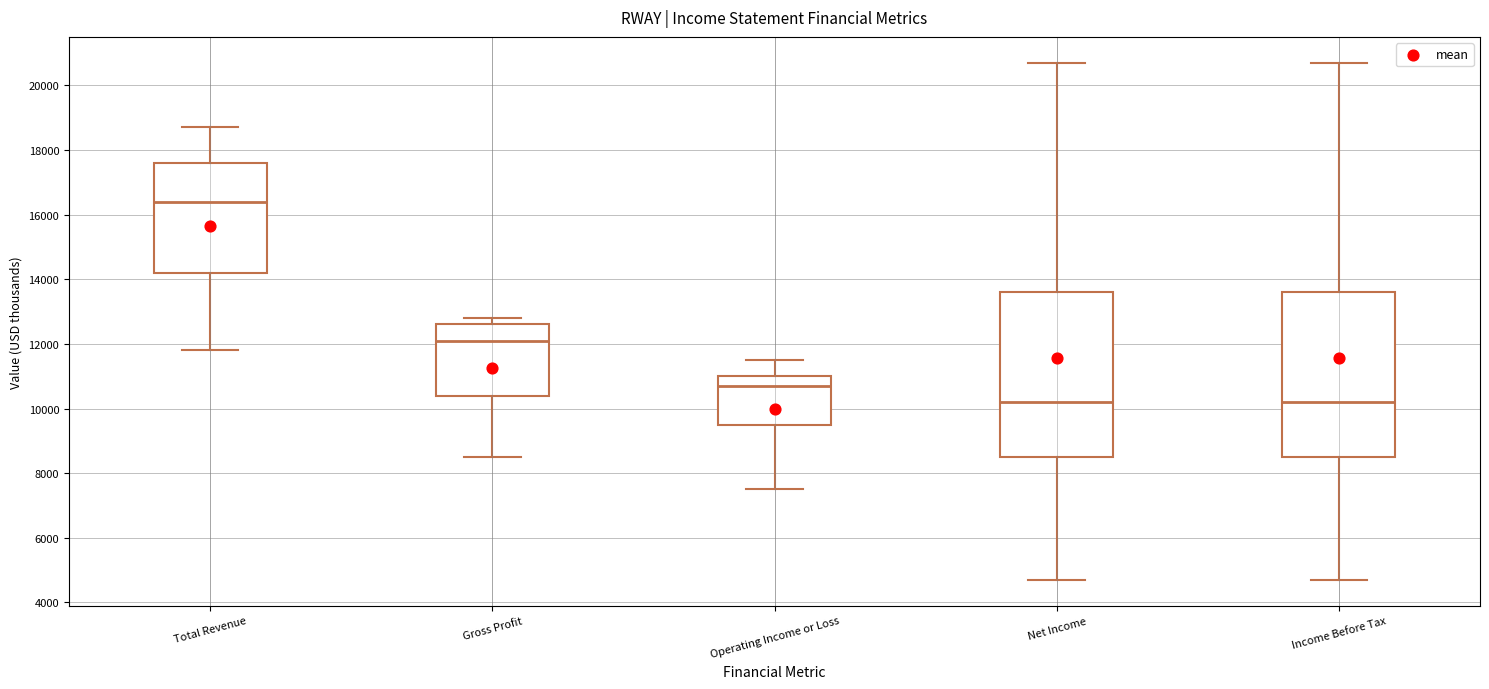

Which box's median line is the highest?

Total Revenue